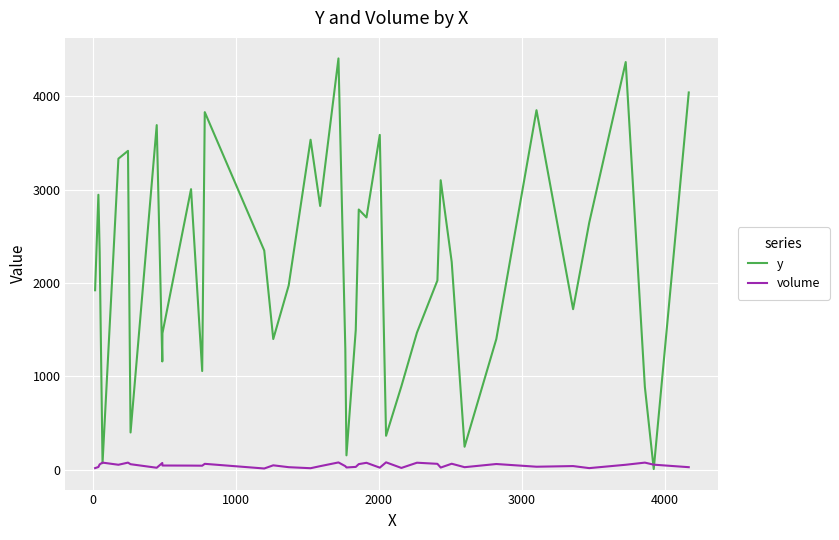

What is the greatest value displayed?

4408